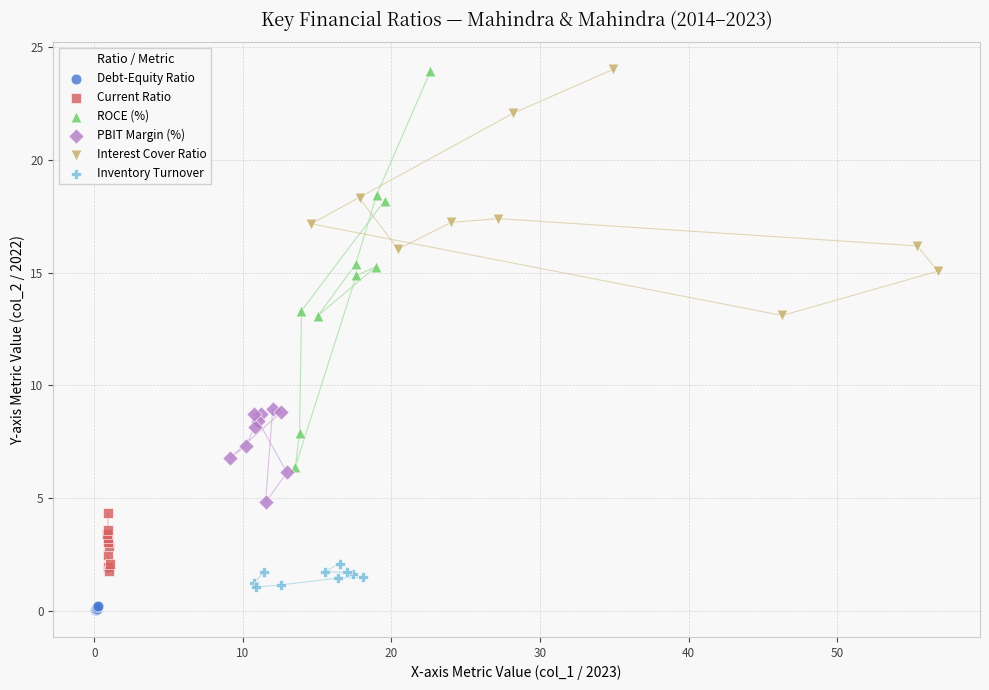

What are all the series names shown in the legend?

Debt-Equity Ratio, Current Ratio, ROCE (%), PBIT Margin (%), Interest Cover Ratio, Inventory Turnover